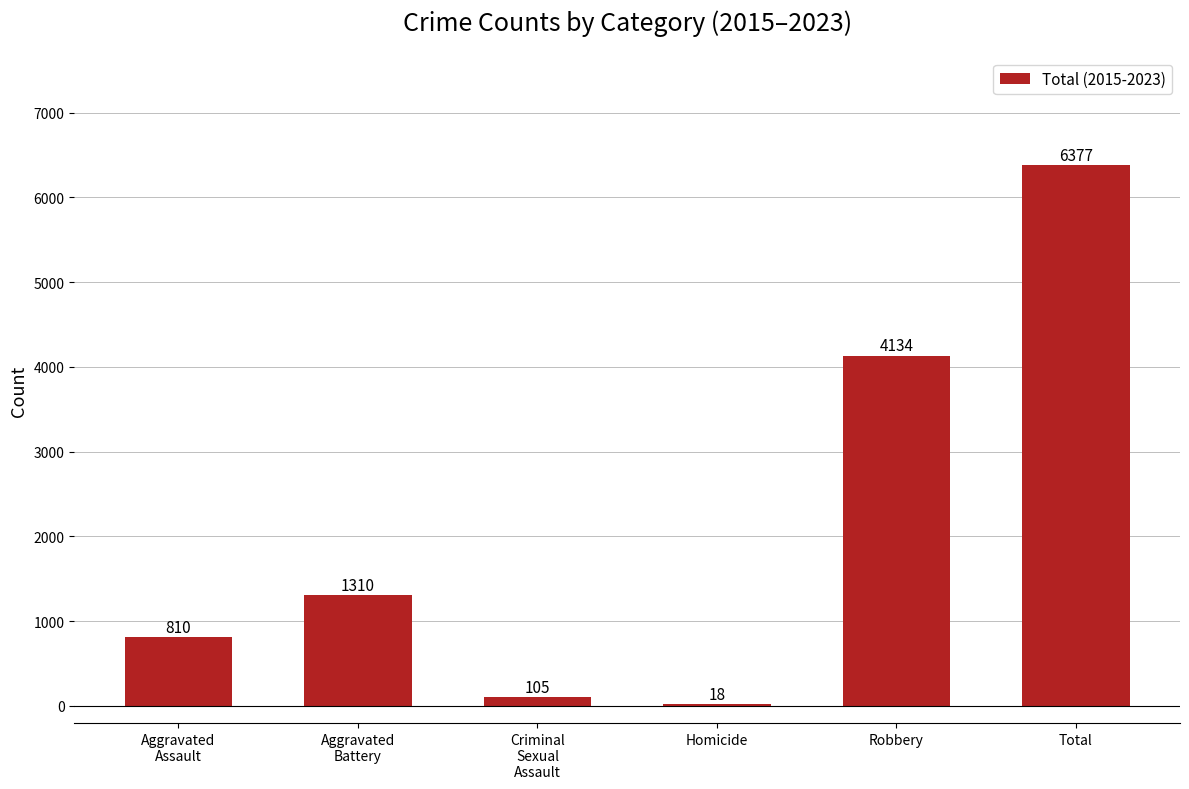

What is the difference between the values at Criminal
Sexual
Assault and Robbery?

4029